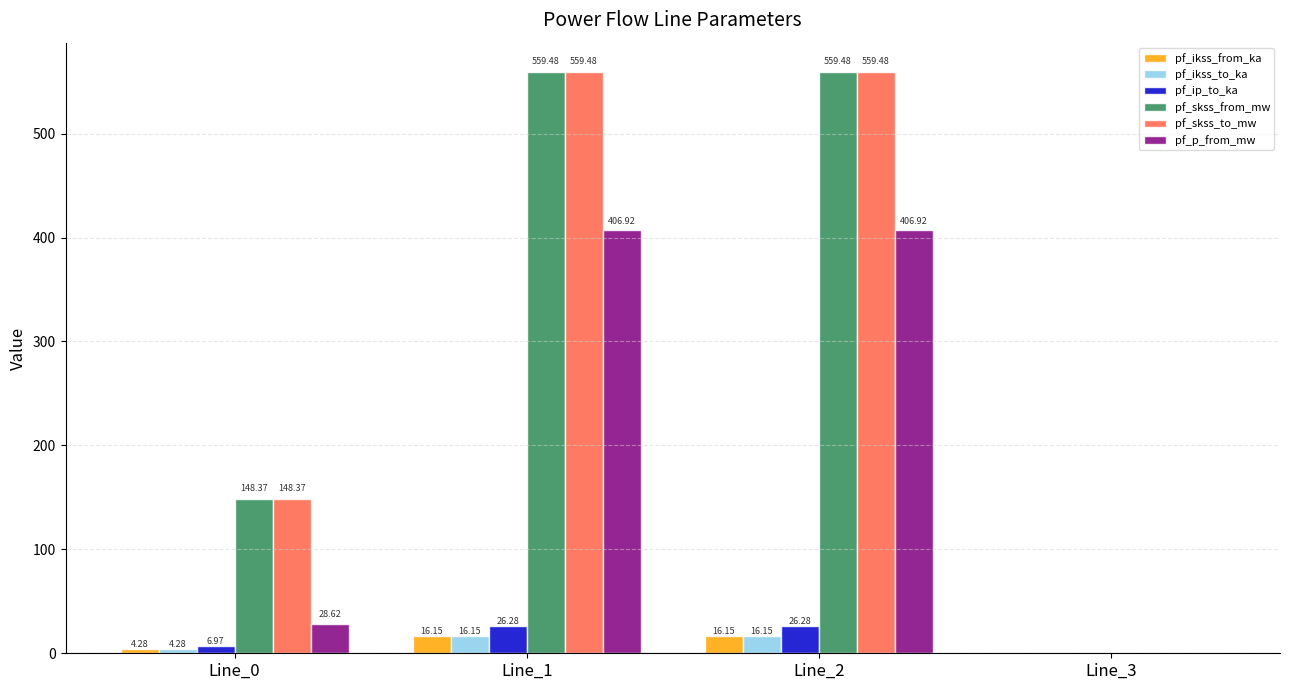

What is the sum of all pf_skss_from_mw values?

1267.3